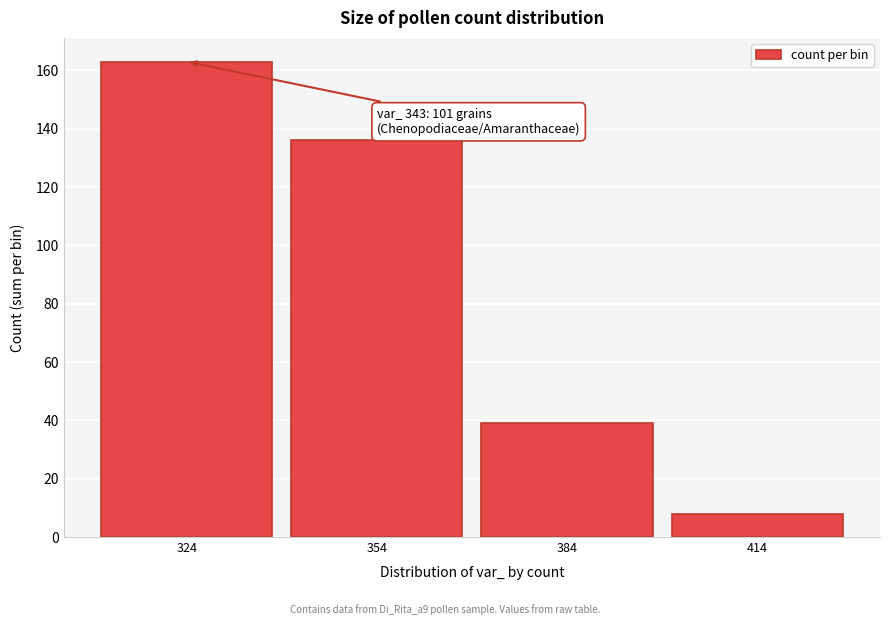

Reading left to right, extract all data points from this chart.

163	136	39	8